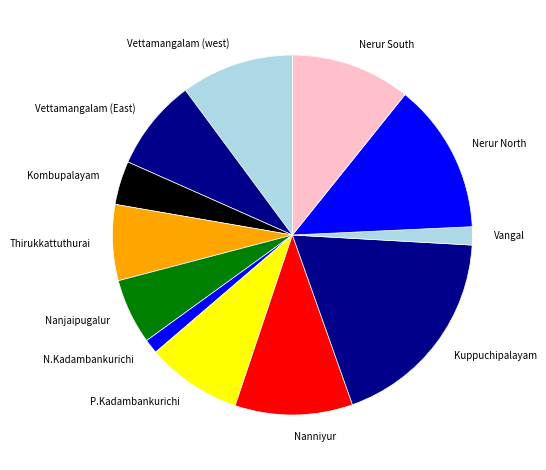

Is there a majority slice in this chart?

No